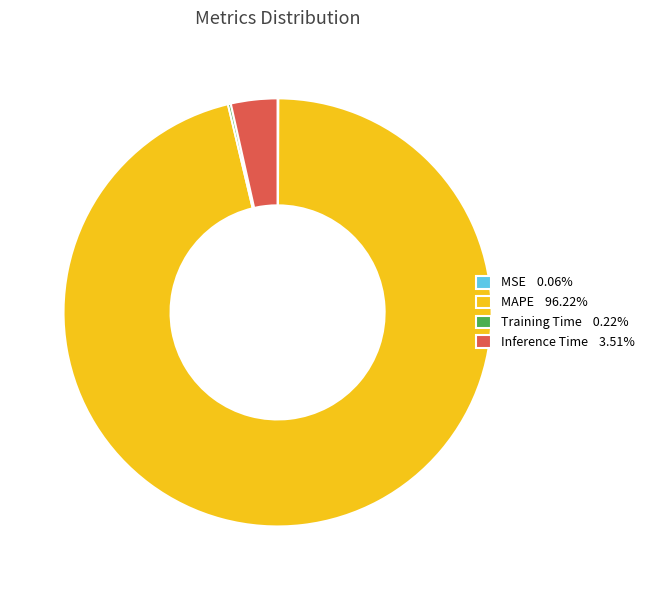

Which slice is the largest?

MAPE